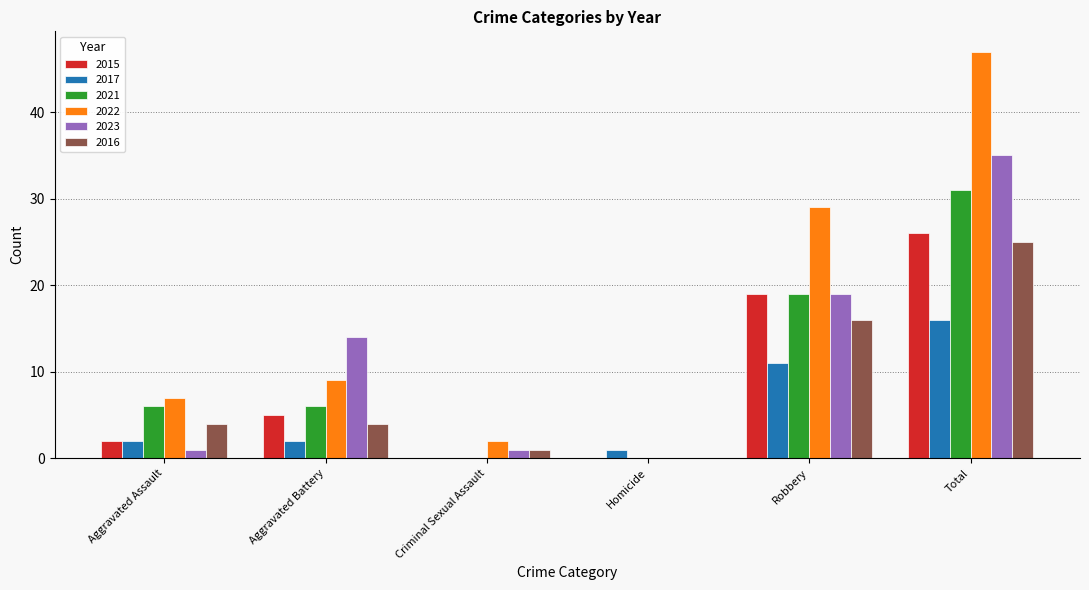

What is the sum of the 2016 values at Homicide and Robbery?

16